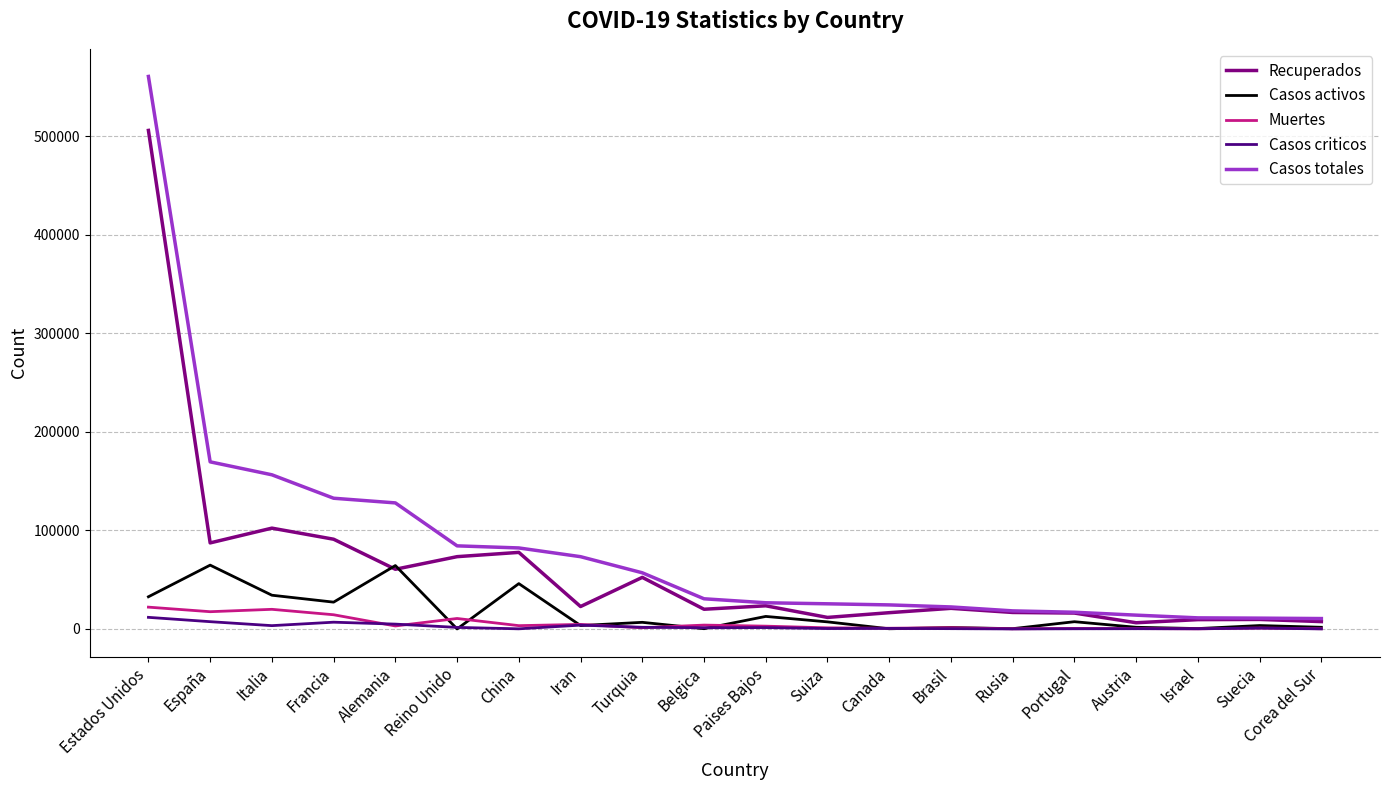

Which series has the largest range (max minus min)?

Casos totales